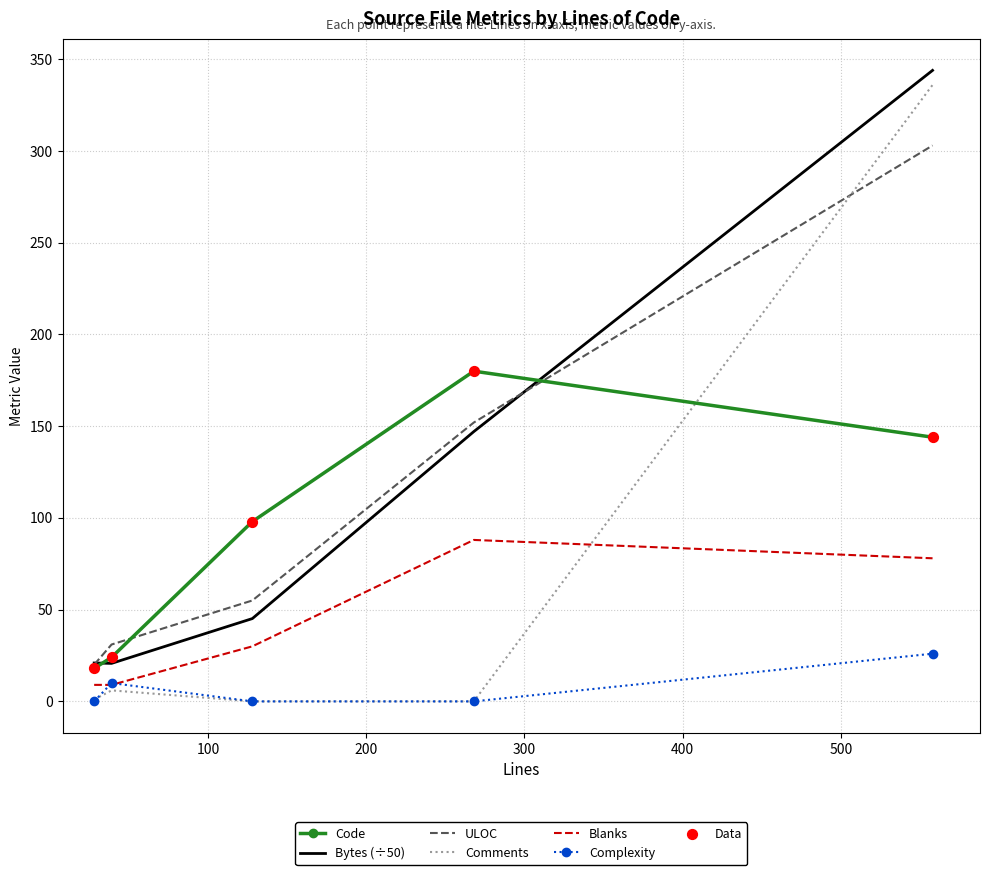

Which series has the widest spread of values?

Comments